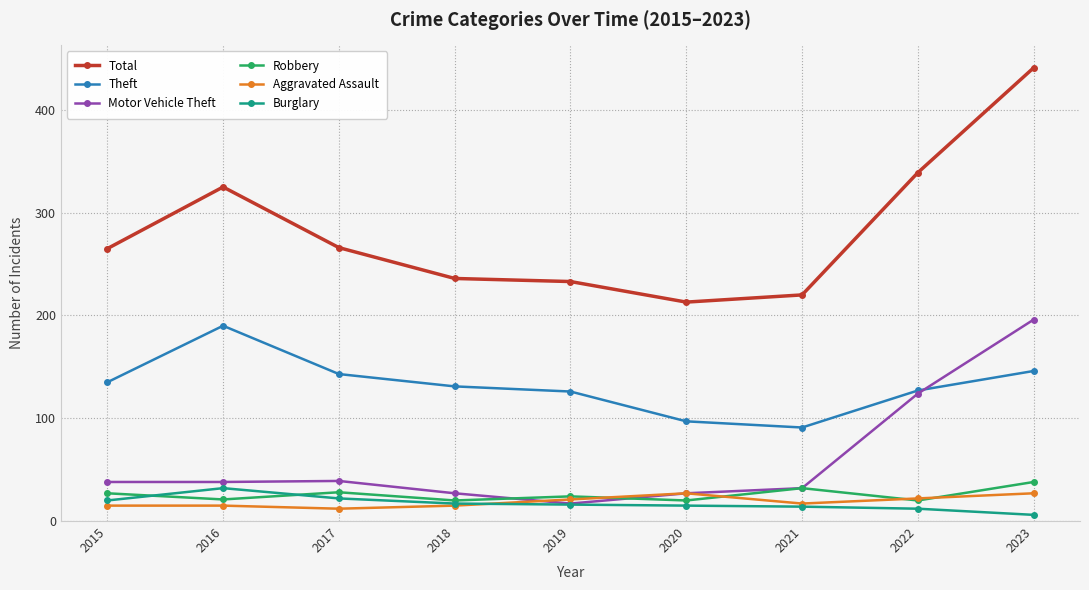

Which series has the largest total across all categories?

Total